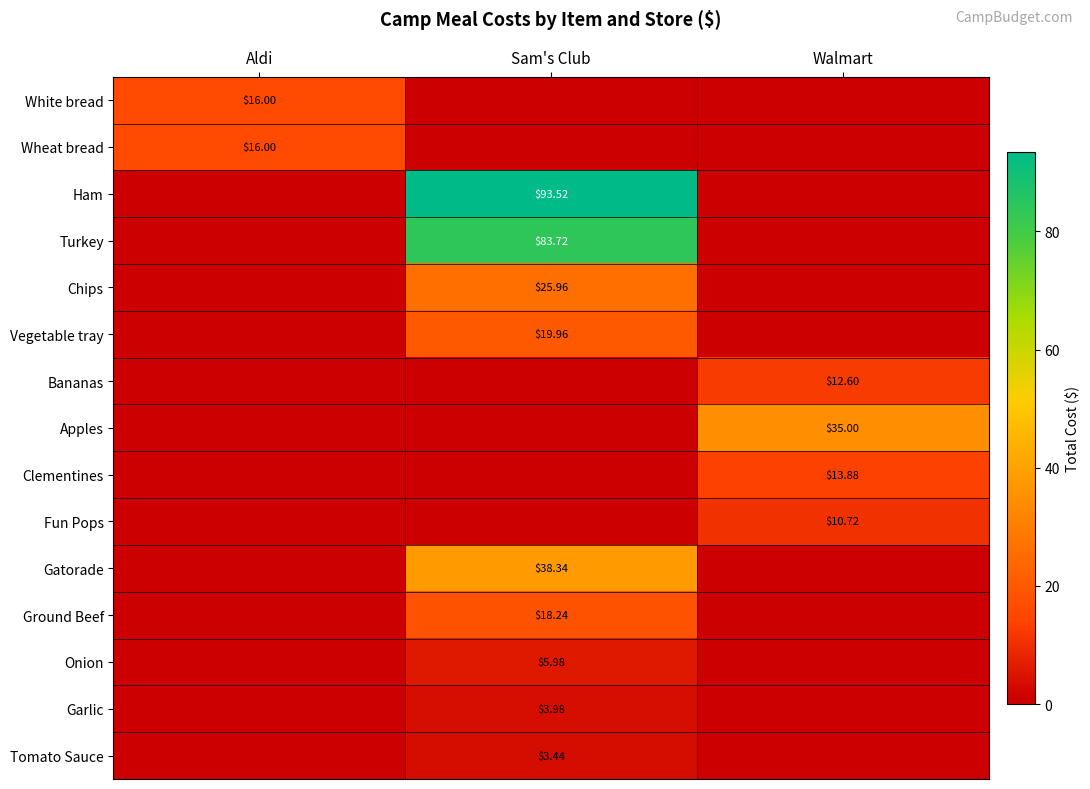

What is the highest value of the Onion series?

6.0